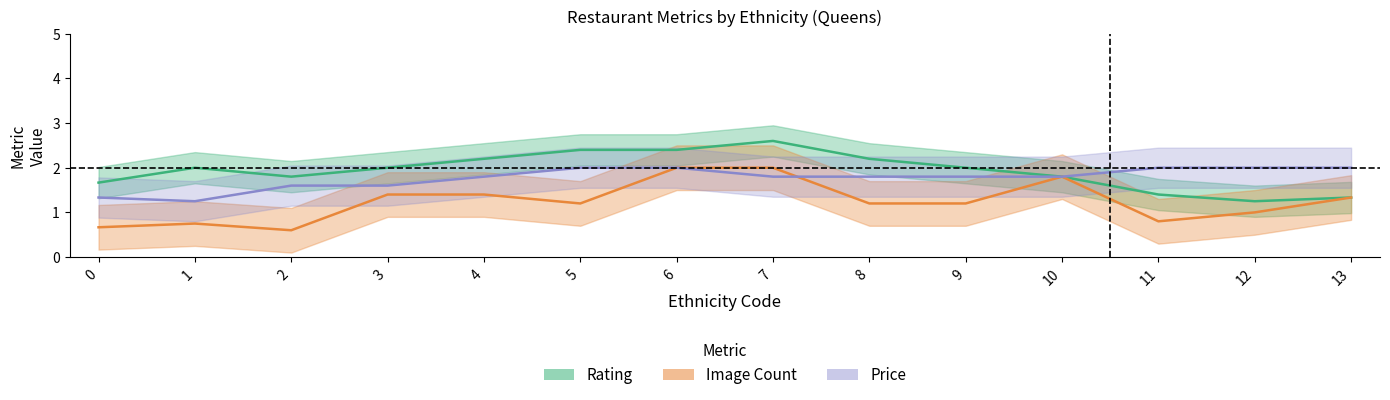

Between 5 and 12, which series saw the biggest shift?

Rating